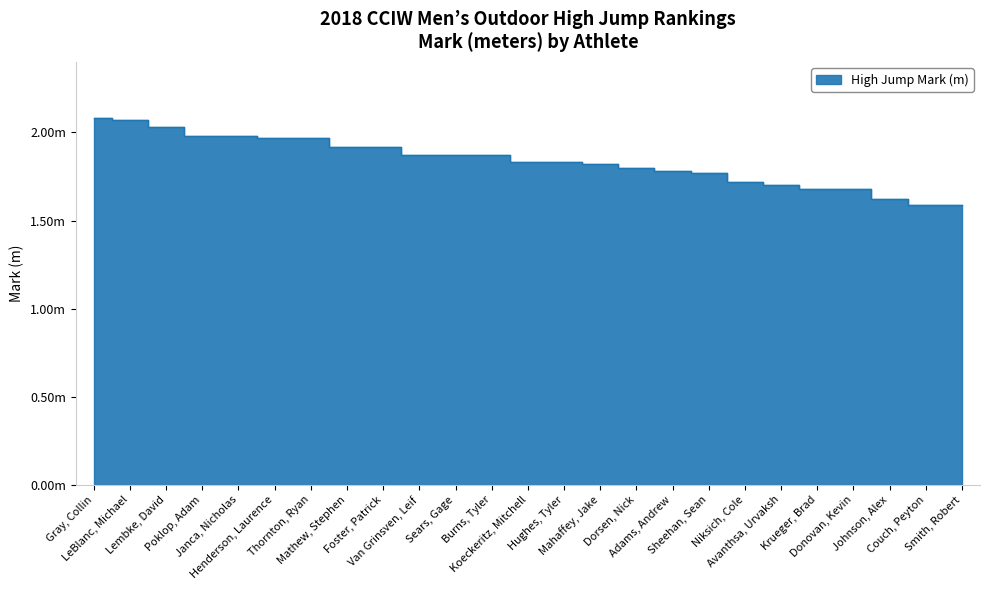

What is the difference between the second highest and minimum values?

0.5